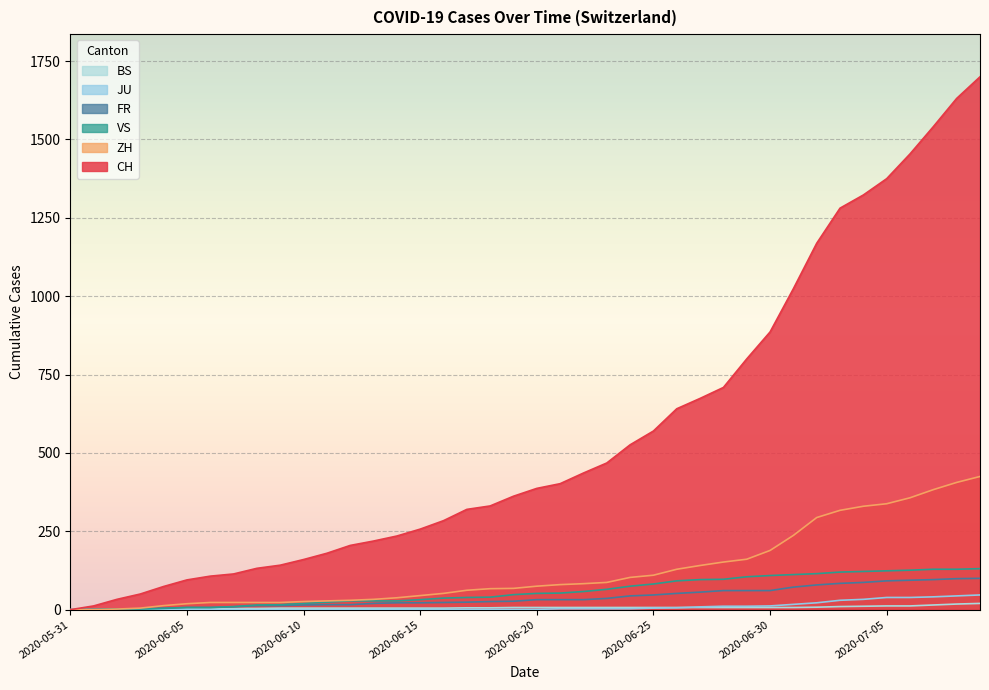

What is the label of the 23rd point from the left?

2020-06-22